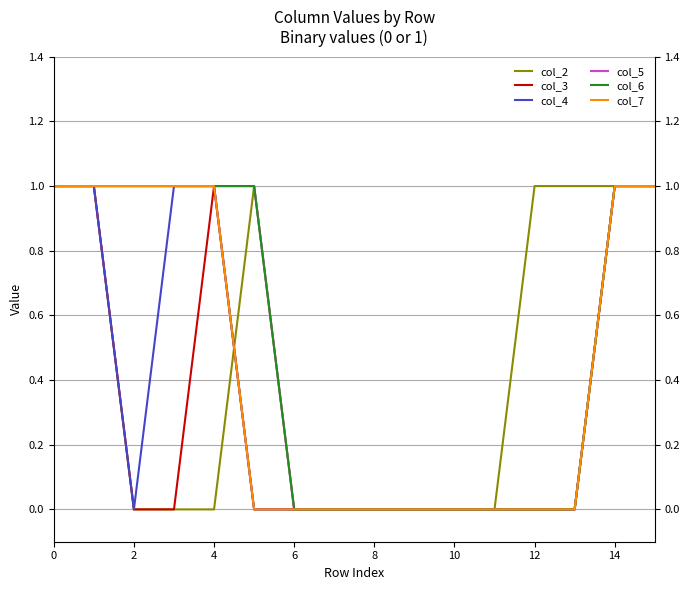

What are all the series names shown in the legend?

col_2, col_3, col_4, col_5, col_6, col_7